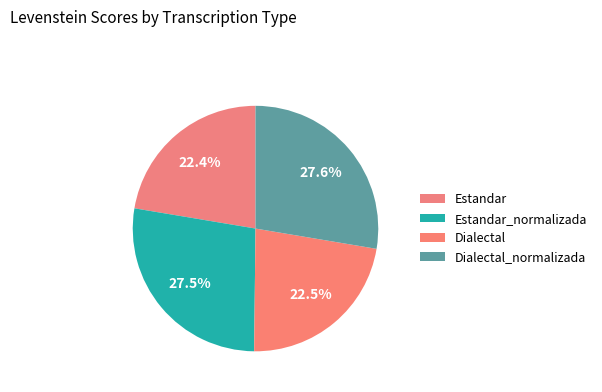

To the nearest percent, what is the average slice percentage?

25%